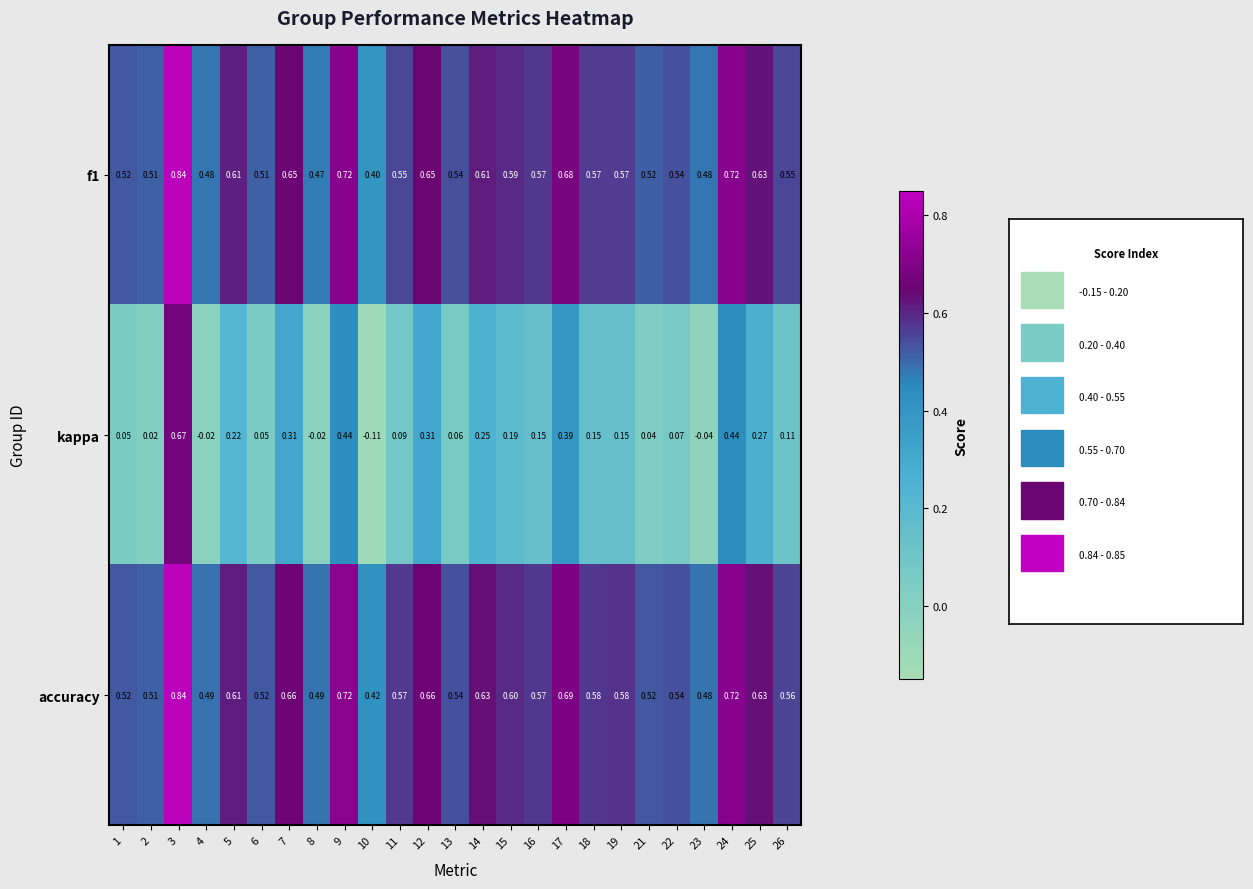

How many data points in kappa are above 0?

21